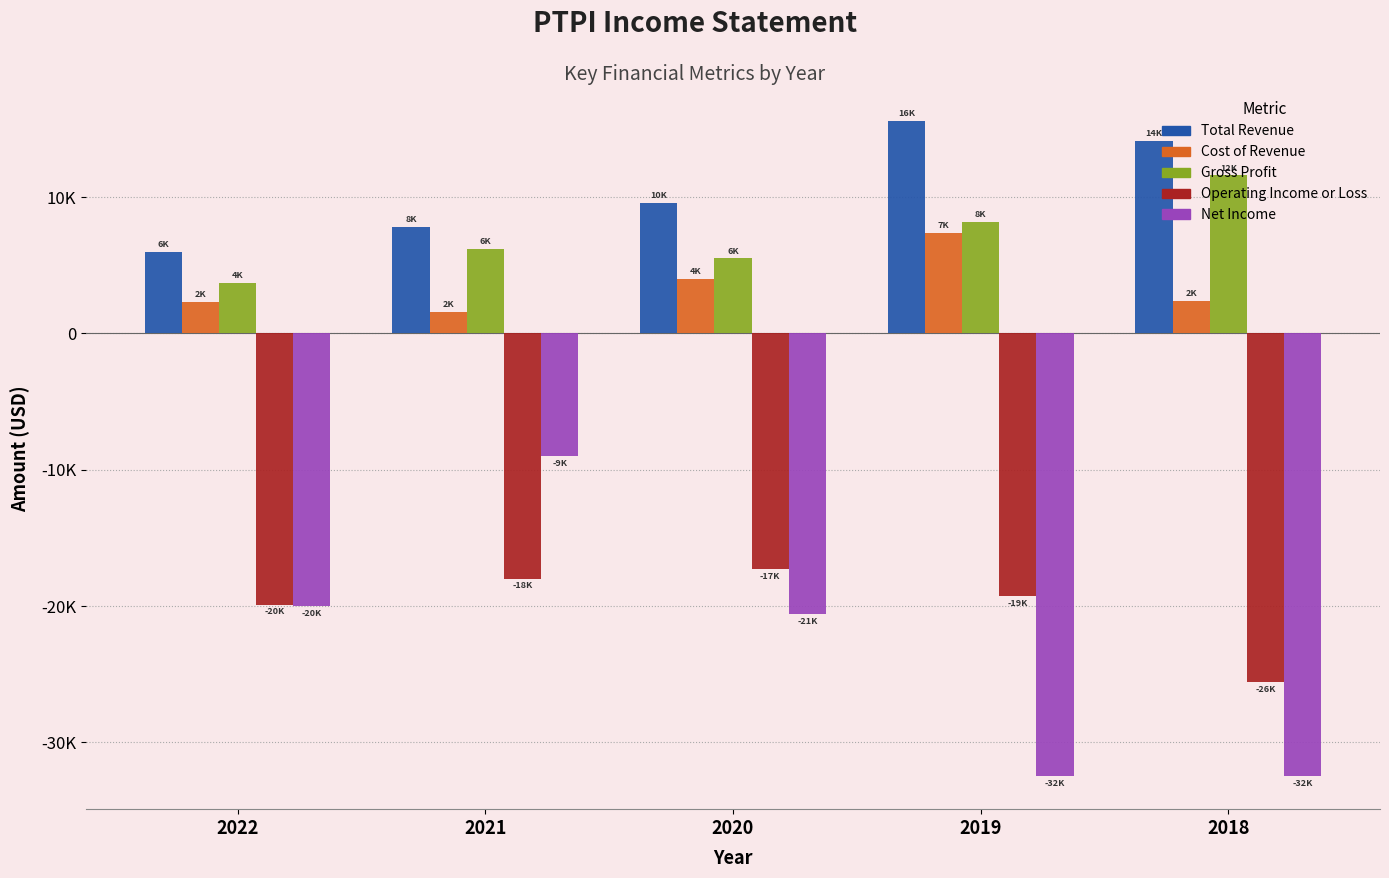

What are all the series names shown in the legend?

Total Revenue, Cost of Revenue, Gross Profit, Operating Income or Loss, Net Income